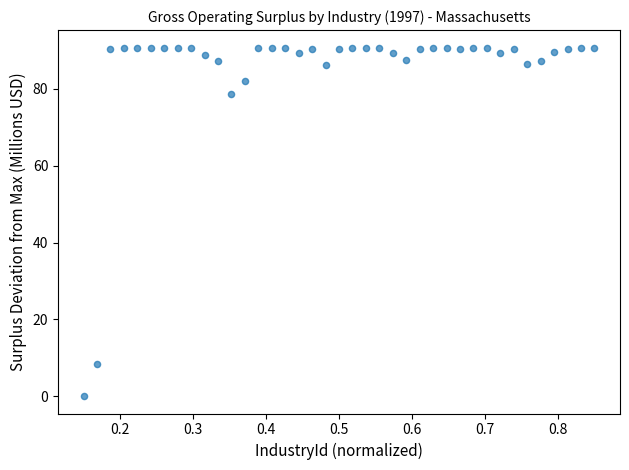

What Y value in the scatter plot is closest to 45?

78.8